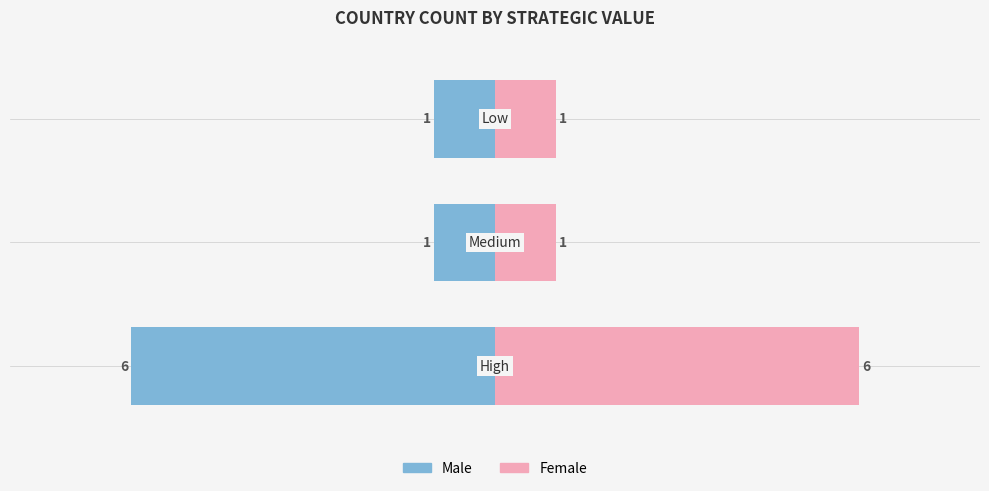

What is the sum of all Female values?

8